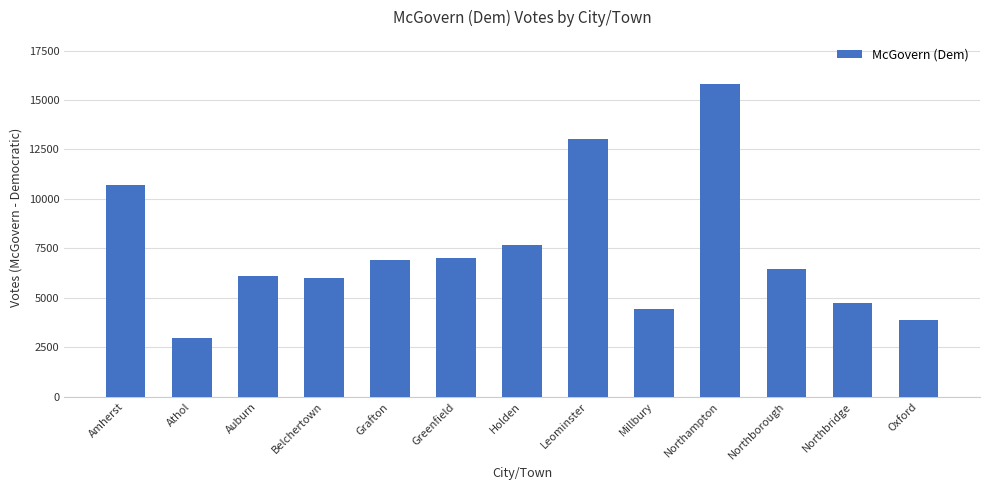

Where is the data nearest to the value 9387?

Amherst